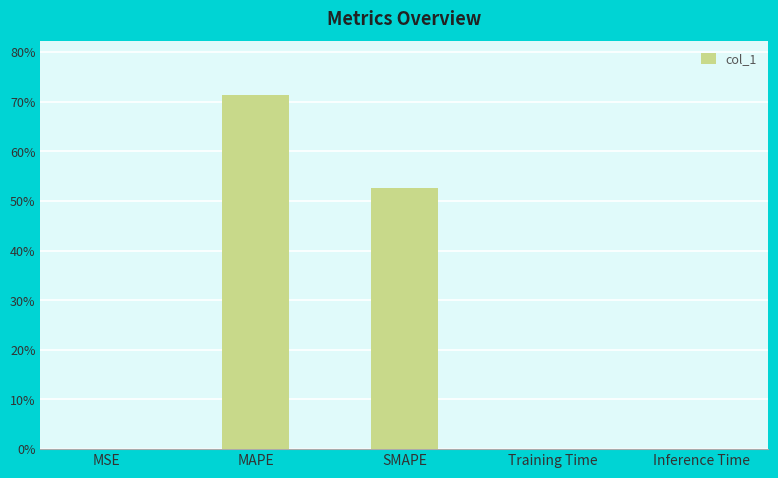

How many categories are shown in the chart?

5